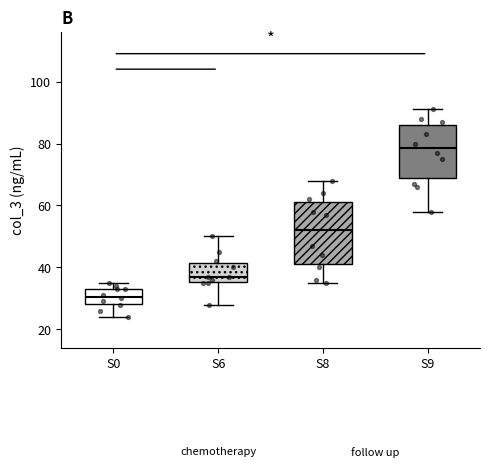

Reading left to right, read every box against the y-axis: the position of its median line, the range the box covers, and the ends of its whiskers. The values are not printed on the chart, so give them approximately, as read against the axis.

S0: median 30, box 28 to 34, whiskers 24 to 36
S6: median 38, box 36 to 42, whiskers 28 to 50
S8: median 52, box 42 to 62, whiskers 36 to 68
S9: median 78, box 70 to 86, whiskers 58 to 92